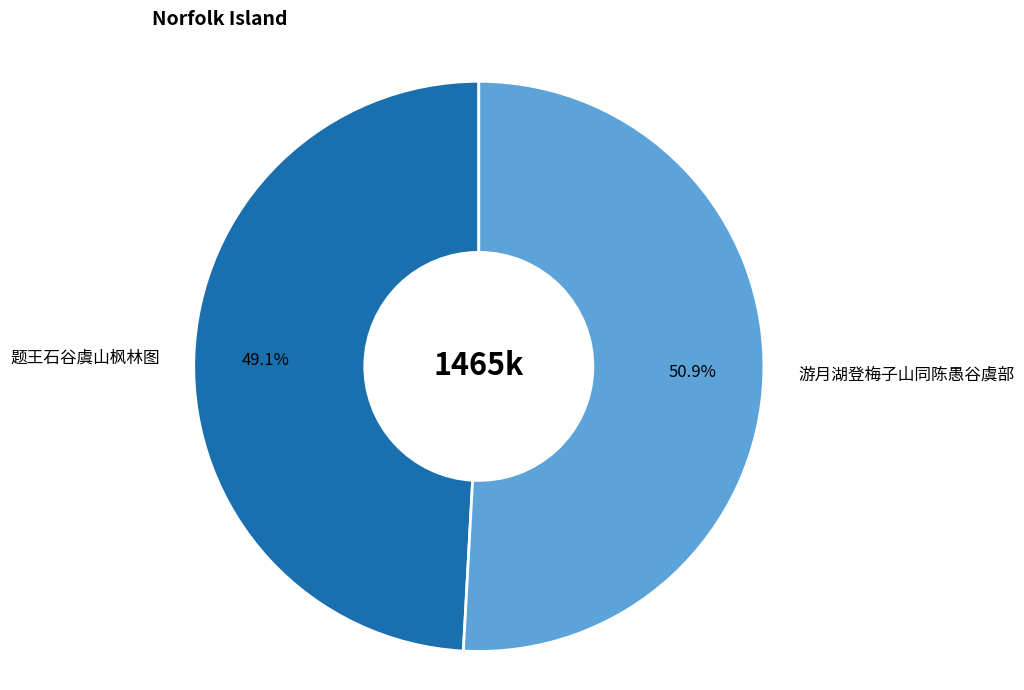

To the nearest percent, what is the difference between the largest and smallest slice percentages?

2%